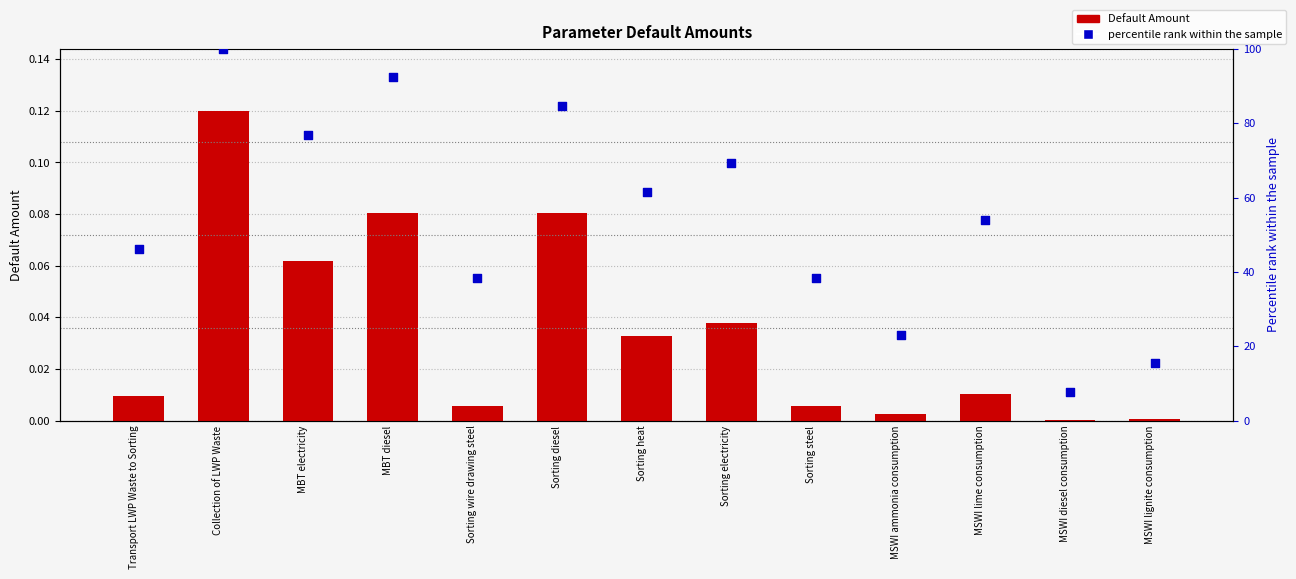

Which series has the widest spread of Y values?

percentile rank within the sample